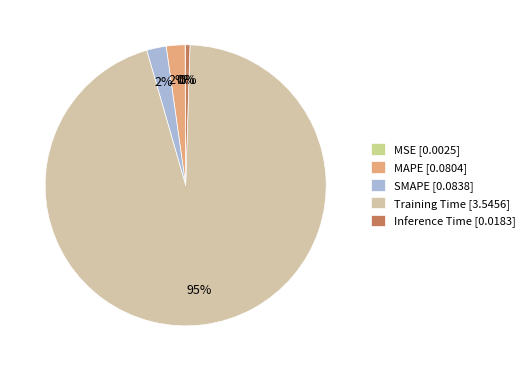

How many slices are in this pie chart?

5